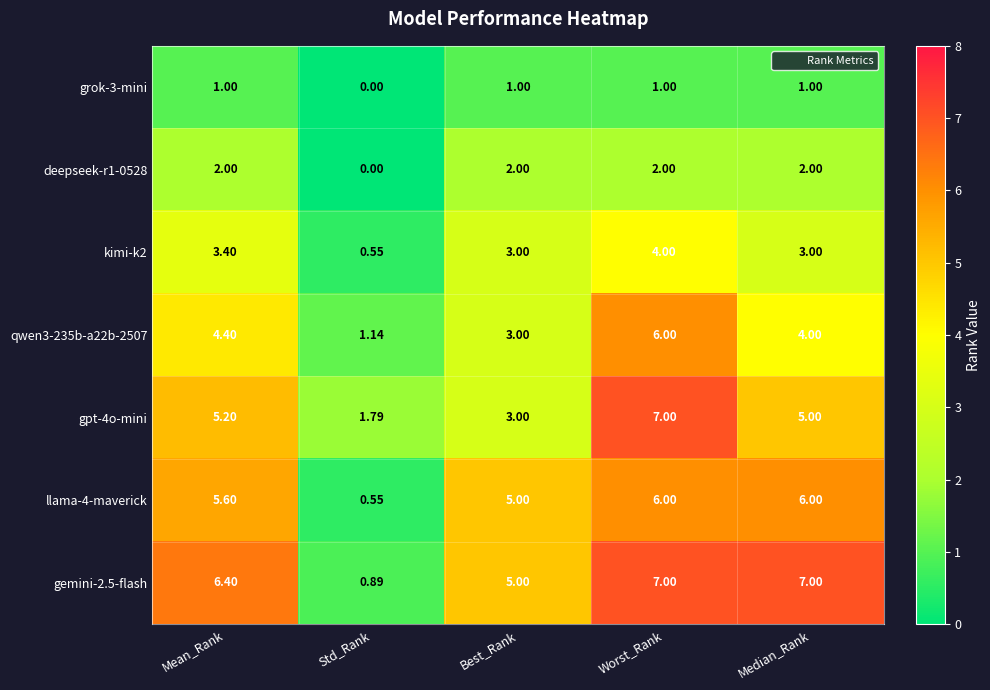

Which series has the widest spread of values?

gemini-2.5-flash